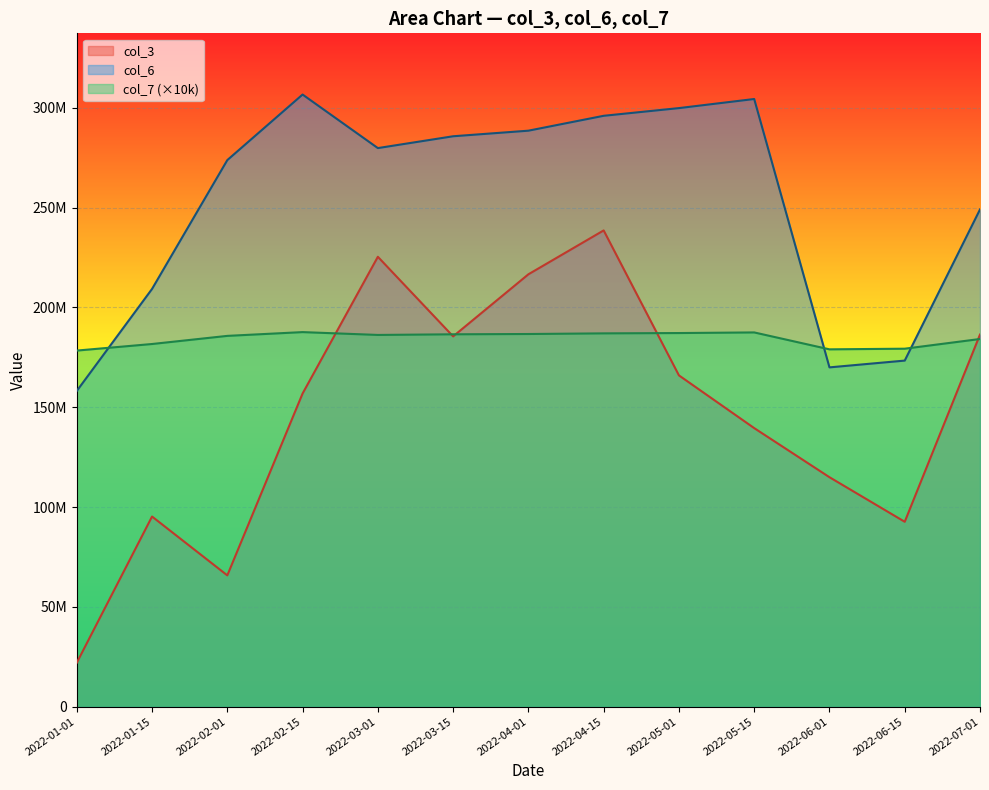

How many lines are shown in the chart?

3